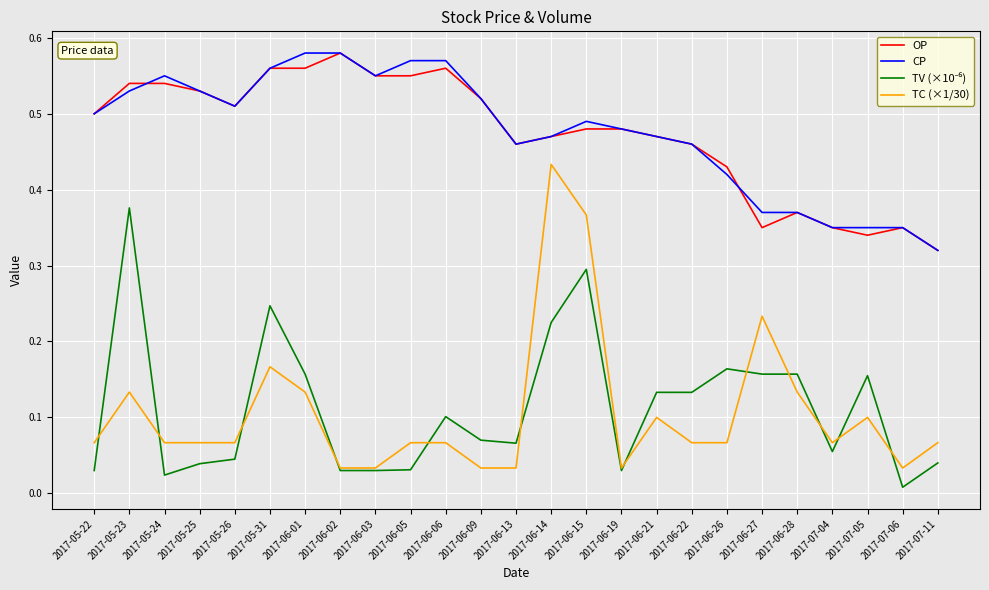

What is the total value across all series at 2017-05-26?

1.1